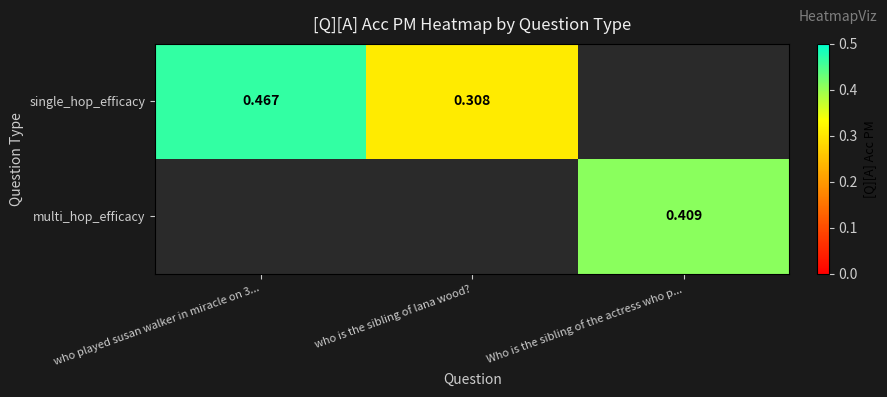

Is the value of multi_hop_efficacy at Who is the sibling of the actress who p... greater than the value of single_hop_efficacy at who is the sibling of lana wood??

Yes